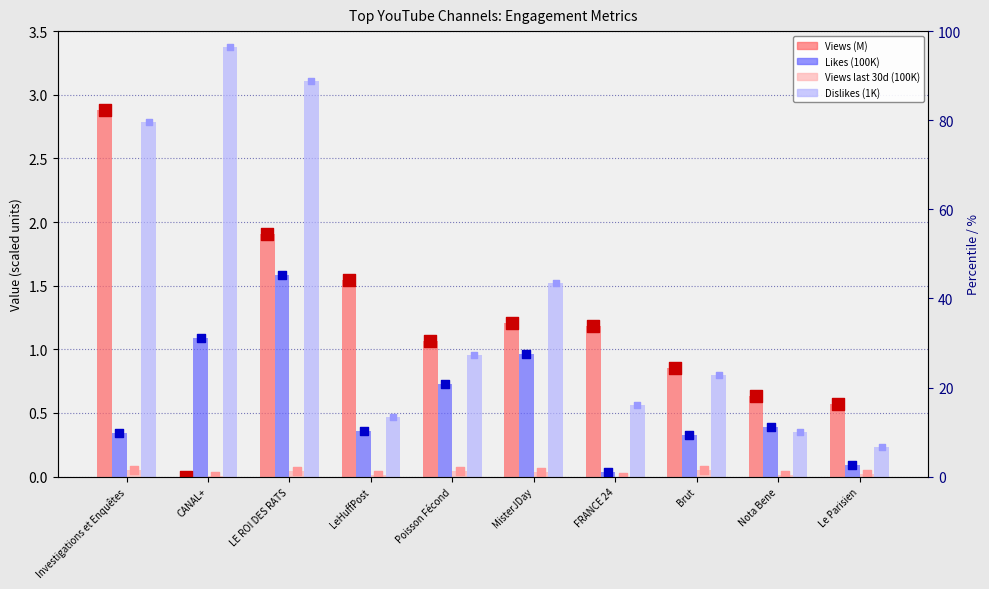

Is the value of Likes (100K) at LeHuffPost greater than the value of Views last 30d (100K) at Poisson Fécond?

Yes